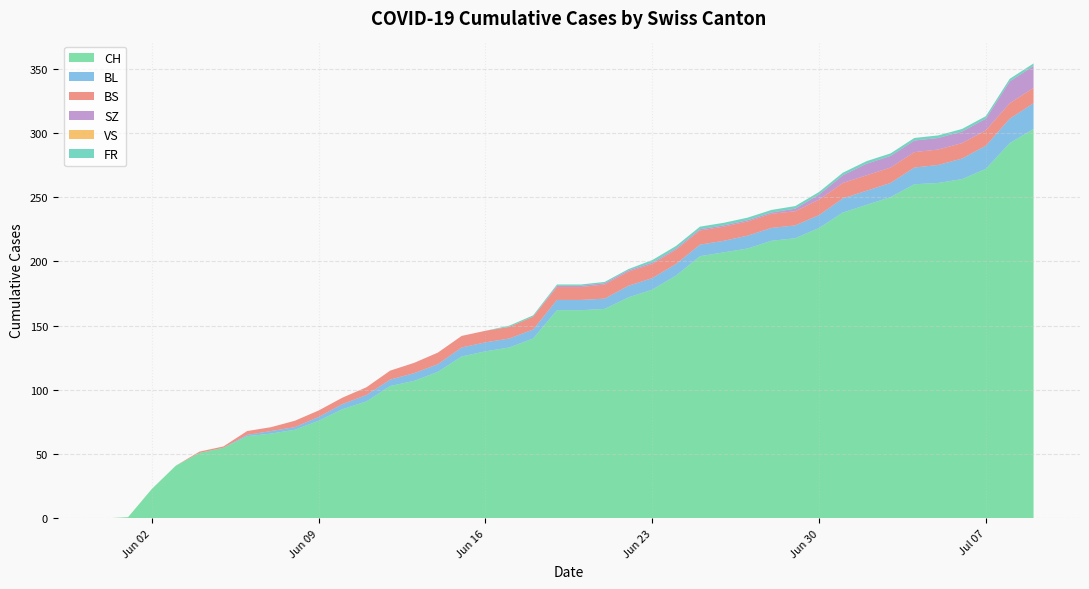

Reading right to left, what are all the values shown in this chart?

CH: 303	292	272	264	261	260	250	244	238	226	218	216	210	207	204	189	178	172	163	162	162	140	133	130	126	114	107	103	91	85	76	69	66	64	55	51	41	23	1	0
BL: 20	19	18	16	14	13	11	11	11	10	10	10	10	9	9	9	9	9	8	8	8	7	7	7	7	6	6	5	5	4	3	2	2	1	0	0	0	0	0	0
BS: 12	12	12	12	12	12	12	12	12	12	11	11	11	11	11	11	11	11	11	10	10	10	9	9	9	9	8	7	6	5	5	5	3	3	1	1	0	0	0	0
SZ: 17	17	9	9	9	9	9	9	6	4	2	1	1	1	1	1	1	1	1	1	1	0	0	0	0	0	0	0	0	0	0	0	0	0	0	0	0	0	0	0
VS: 0	0	0	0	0	0	0	0	0	0	0	0	0	0	0	0	0	0	0	0	0	0	0	0	0	0	0	0	0	0	0	0	0	0	0	0	0	0	0	0
FR: 2	2	2	2	2	2	2	2	2	2	2	2	2	2	2	2	2	1	1	1	1	1	1	0	0	0	0	0	0	0	0	0	0	0	0	0	0	0	0	0